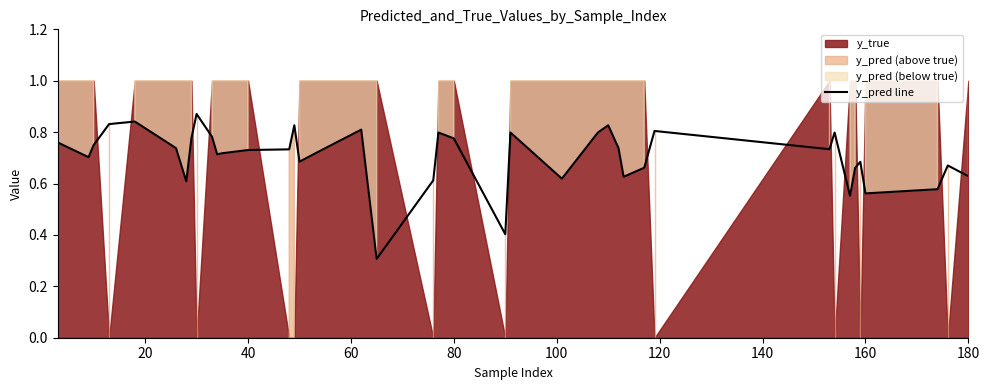

What is the value of the 17th point from the left?

0.7